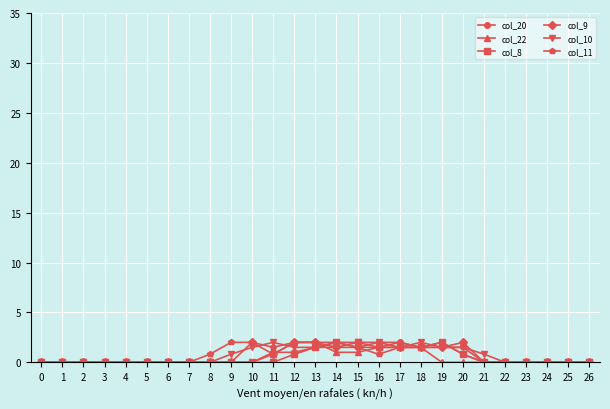

What is the value of the col_22 point at the 18th from the left?

2.0